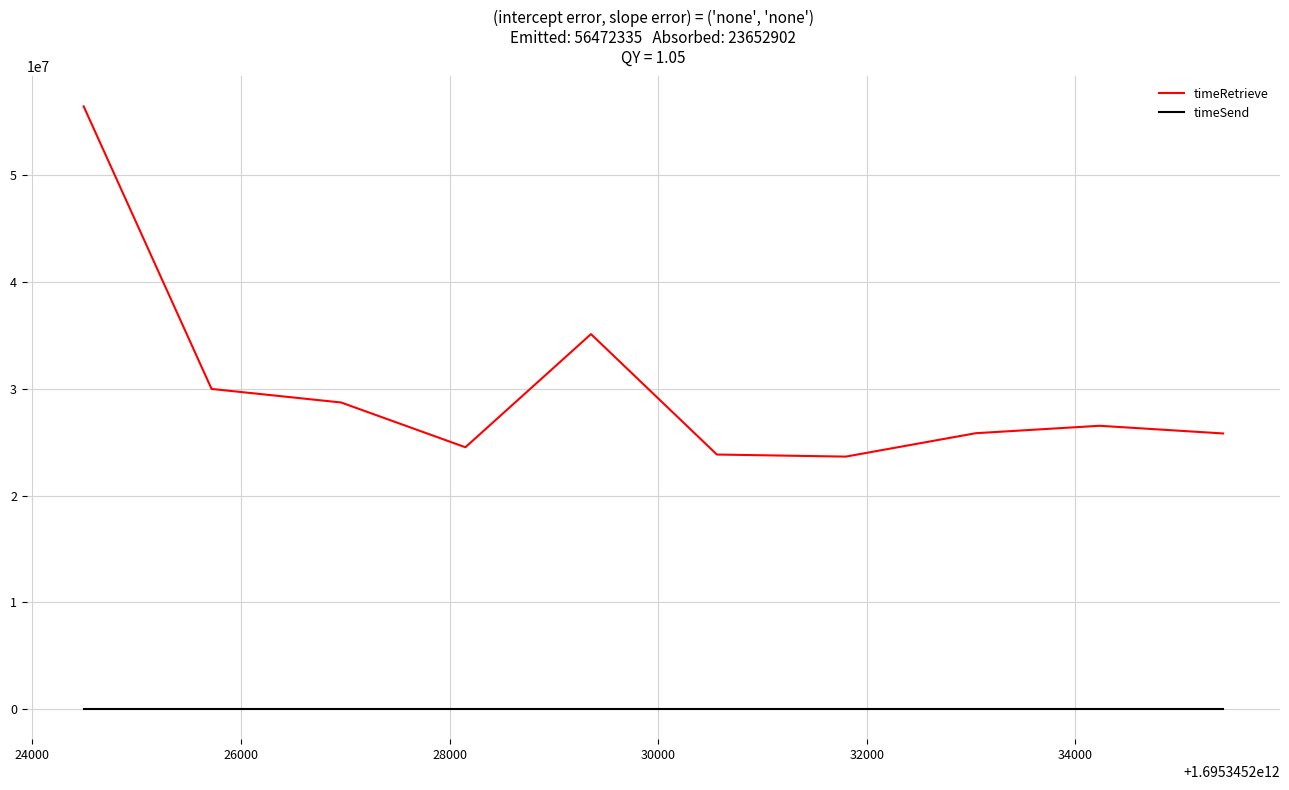

What is the maximum value shown in the chart?

56472335